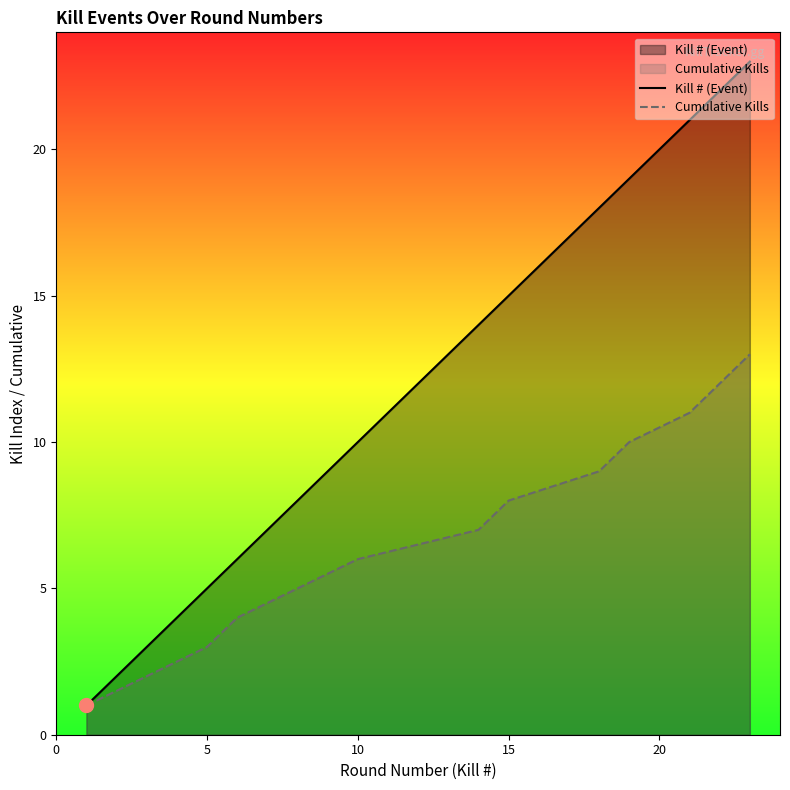

List the series in order of their overall mean, lowest first.

Cumulative Kills, Kill # (Event)